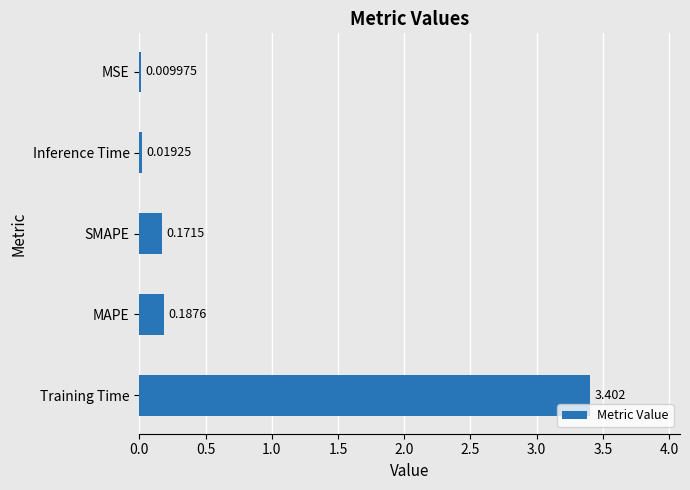

Which has a higher value, Training Time or Inference Time?

Training Time